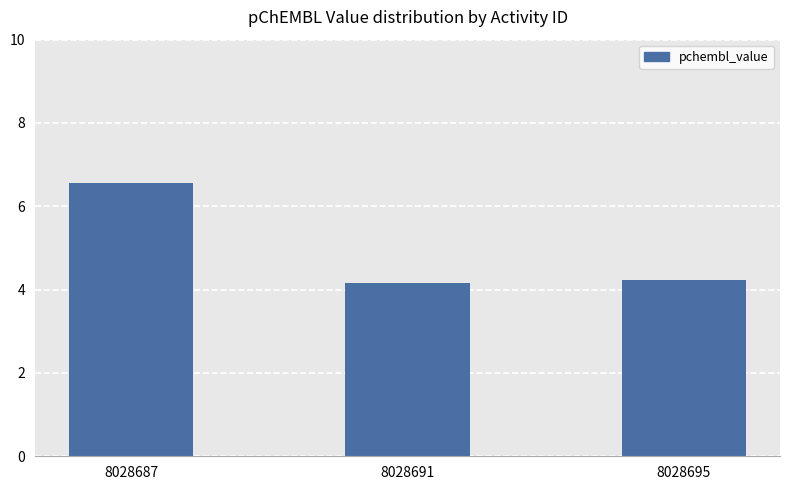

Are the bars horizontal?

No